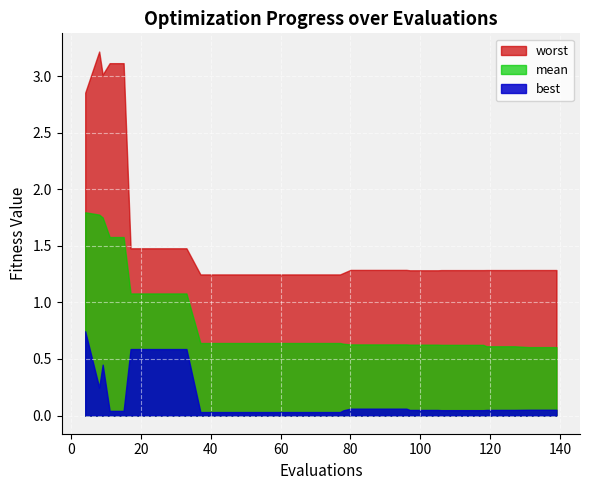

Reading left to right, what are all the values shown in this chart?

mean: 1.8	1.8	1.8	1.6	1.6	1.1	1.1	1.1	1.1	1.1	0.6	0.6	0.6	0.6	0.6	0.6	0.6	0.6	0.6	0.6	0.6	0.6	0.6	0.6	0.6	0.6	0.6	0.6	0.6	0.6	0.6	0.6	0.6	0.6	0.6	0.6	0.6	0.6	0.6	0.6
best: 0.7	0.2	0.5	0.0	0.0	0.6	0.6	0.6	0.6	0.6	0.0	0.0	0.0	0.0	0.0	0.0	0.0	0.0	0.0	0.0	0.0	0.0	0.1	0.1	0.1	0.1	0.1	0.0	0.0	0.0	0.0	0.0	0.0	0.0	0.0	0.0	0.0	0.1	0.1	0.1
worst: 2.9	3.2	3.0	3.1	3.1	1.5	1.5	1.5	1.5	1.5	1.2	1.2	1.2	1.2	1.2	1.2	1.2	1.2	1.2	1.2	1.2	1.3	1.3	1.3	1.3	1.3	1.3	1.3	1.3	1.3	1.3	1.3	1.3	1.3	1.3	1.3	1.3	1.3	1.3	1.3